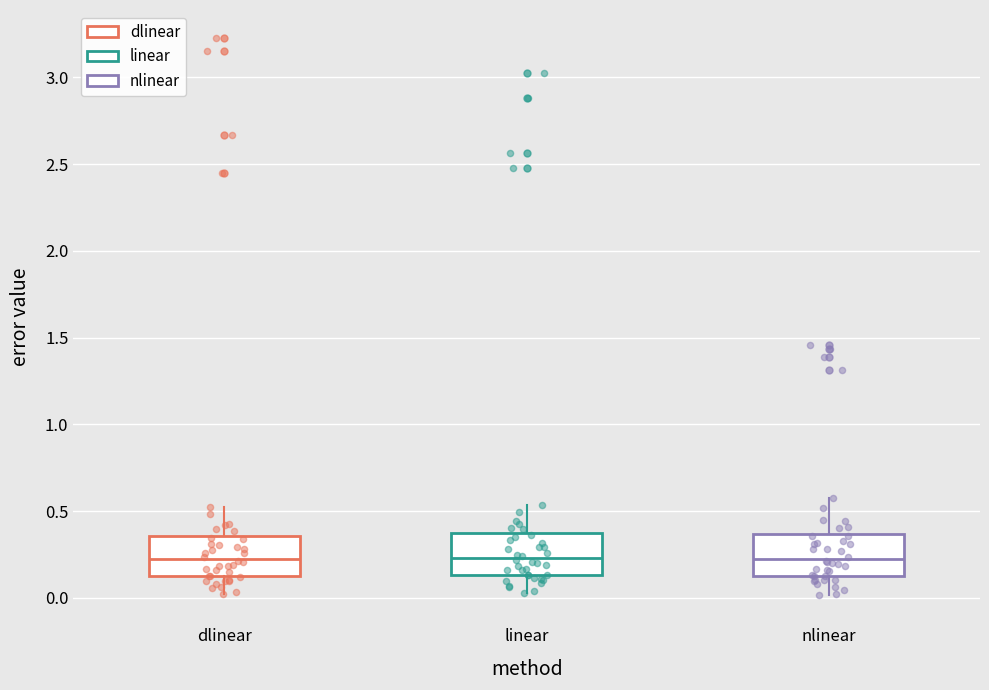

Reading left to right, transcribe this box plot: for each box, give where its median line is, the range the box spans, and where its two whiskers end, as read against the y-axis. The values are not printed on the chart, so give them approximately, as read against the axis.

dlinear: median 0.20, box 0.15 to 0.35, whiskers 0.05 to 0.55
linear: median 0.25, box 0.15 to 0.35, whiskers 0.05 to 0.55
nlinear: median 0.25, box 0.15 to 0.35, whiskers 0.00 to 0.60